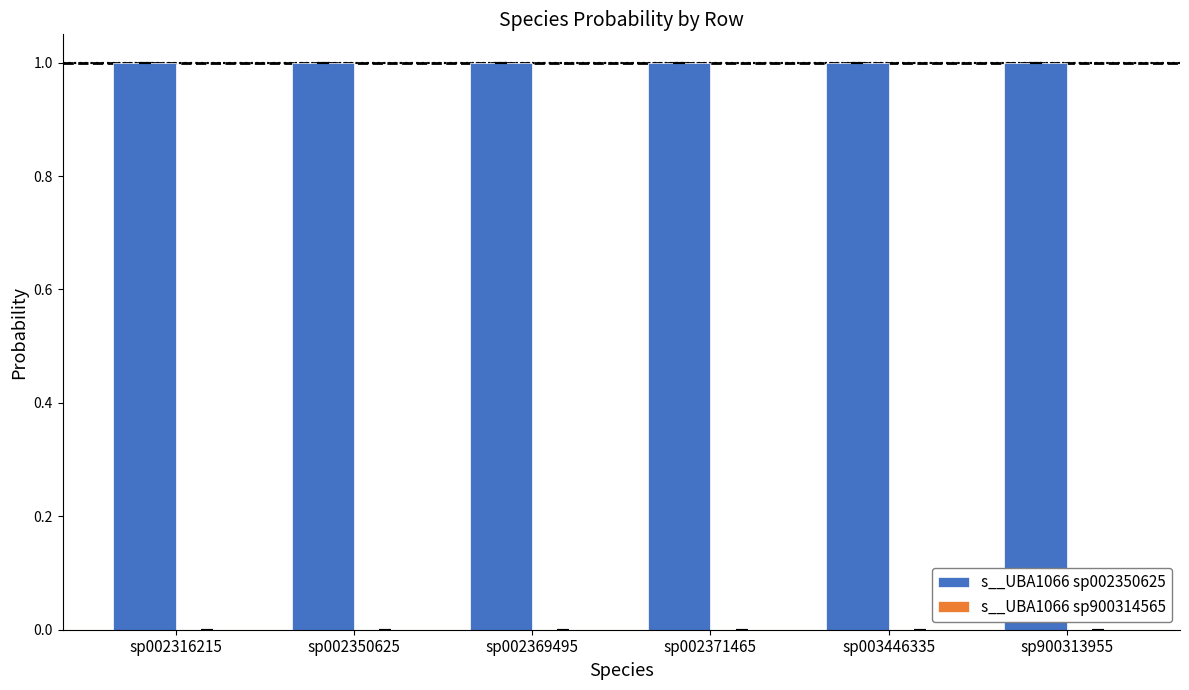

True or false: s__UBA1066 sp002350625 has a value of 1.0 at sp900313955.

True